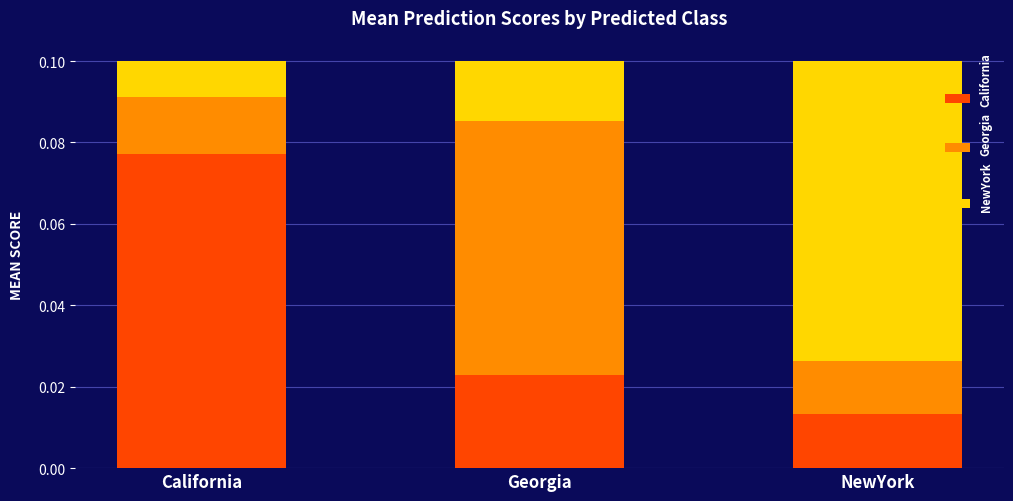

Which category has the lowest value in the California series?

NewYork